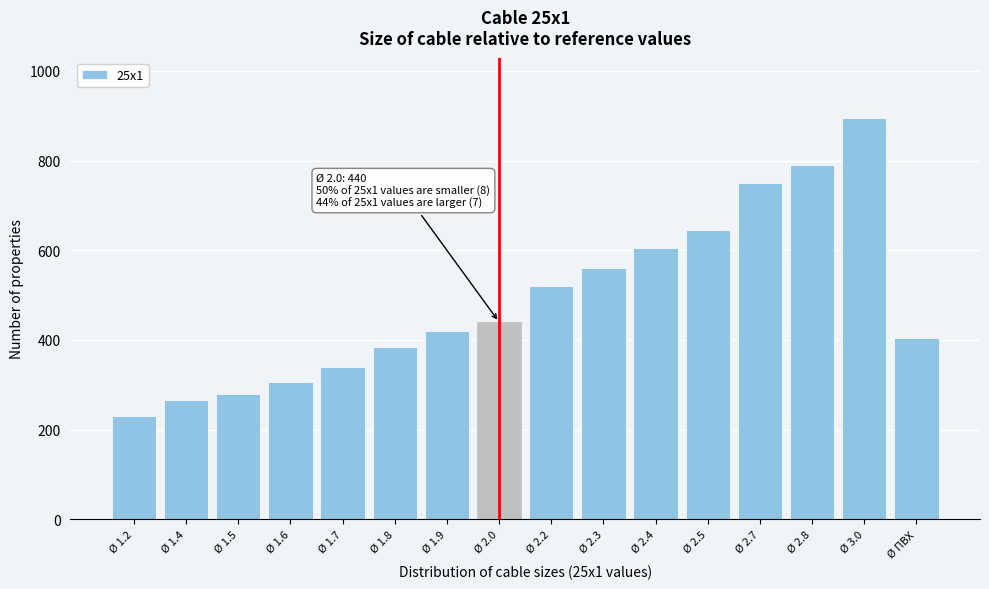

Reading left to right, what are all the values shown in this chart?

Ø 1.2=230	Ø 1.4=265	Ø 1.5=280	Ø 1.6=305	Ø 1.7=340	Ø 1.8=385	Ø 1.9=420	Ø 2.0=440	Ø 2.2=520	Ø 2.3=560	Ø 2.4=605	Ø 2.5=645	Ø 2.7=750	Ø 2.8=790	Ø 3.0=895	Ø ПВХ=405